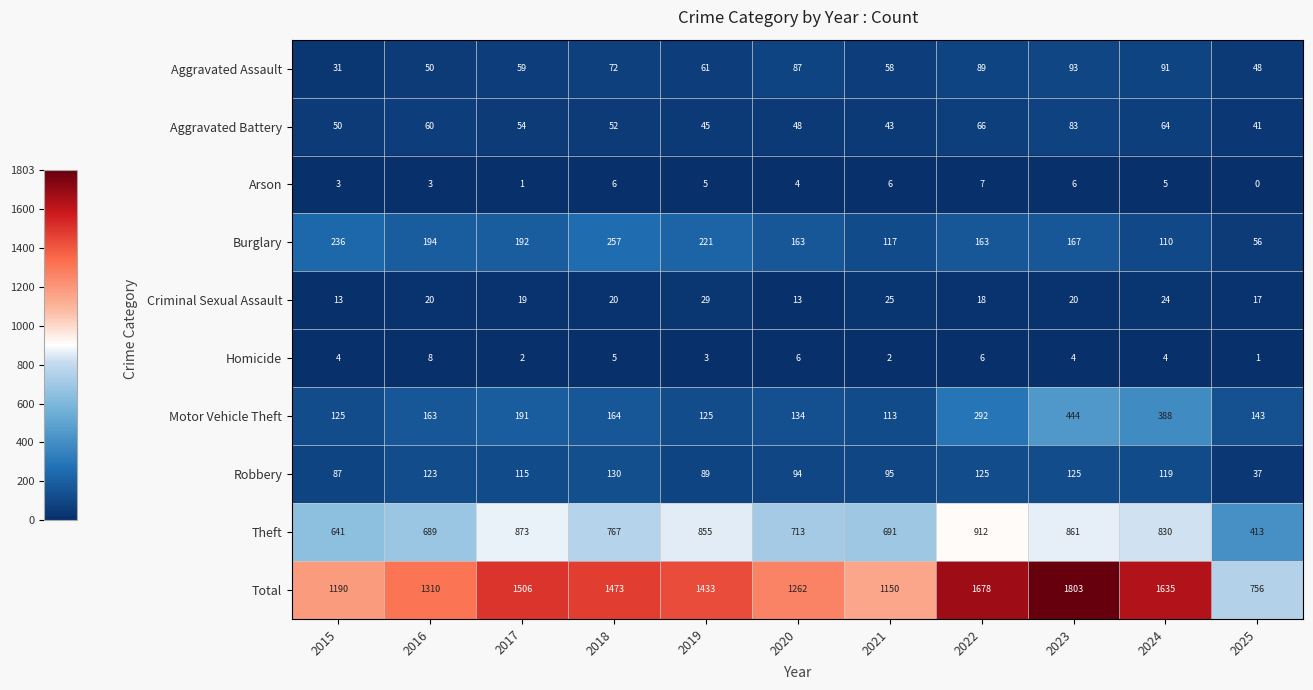

Is it true that Homicide equals 2 at 2015?

False